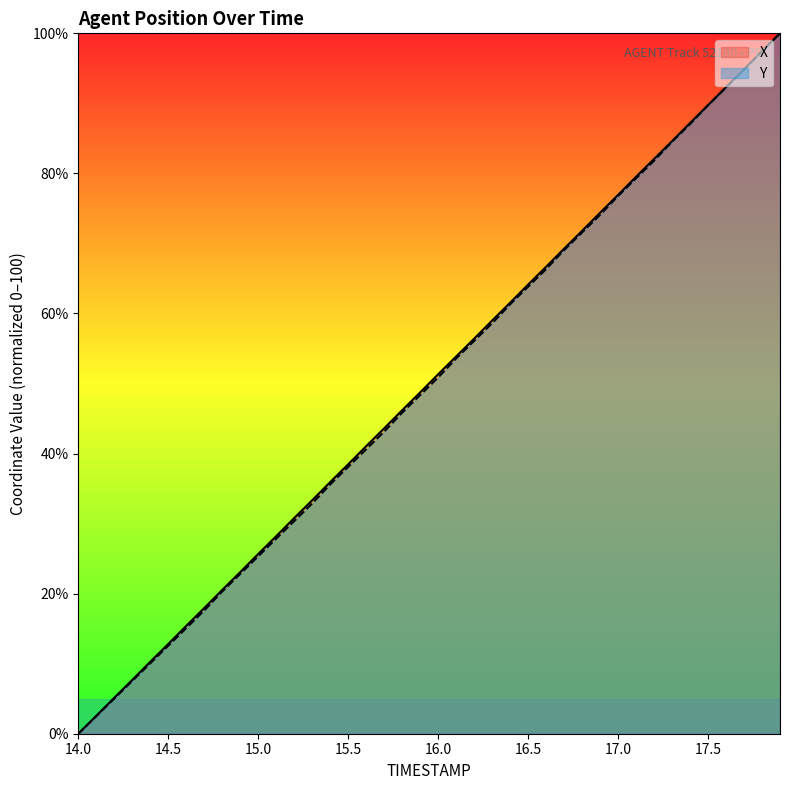

Rank the series by their maximum value, from highest to lowest.

X, Y